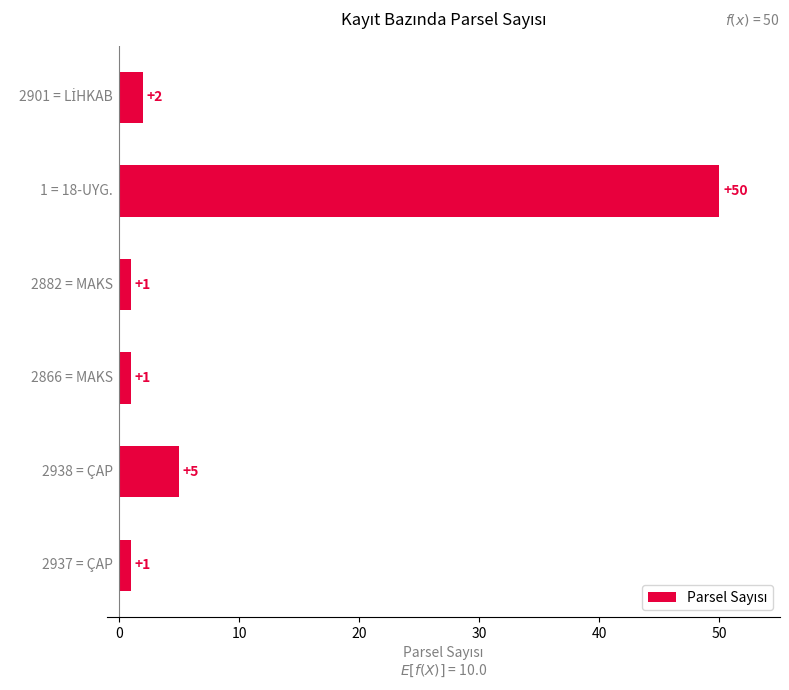

What is the maximum value shown in the chart?

50